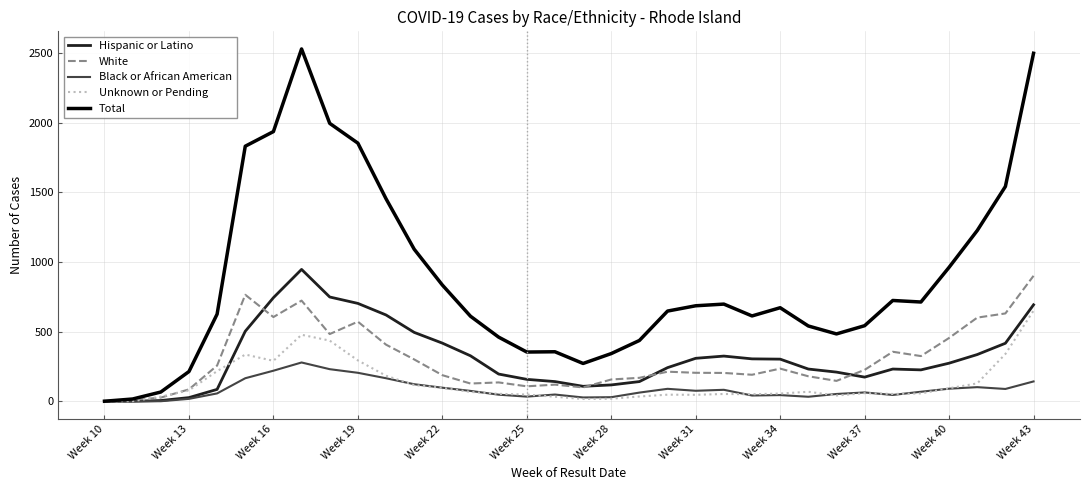

True or false: Black or African American has more than 0 points higher than both neighbors.

True